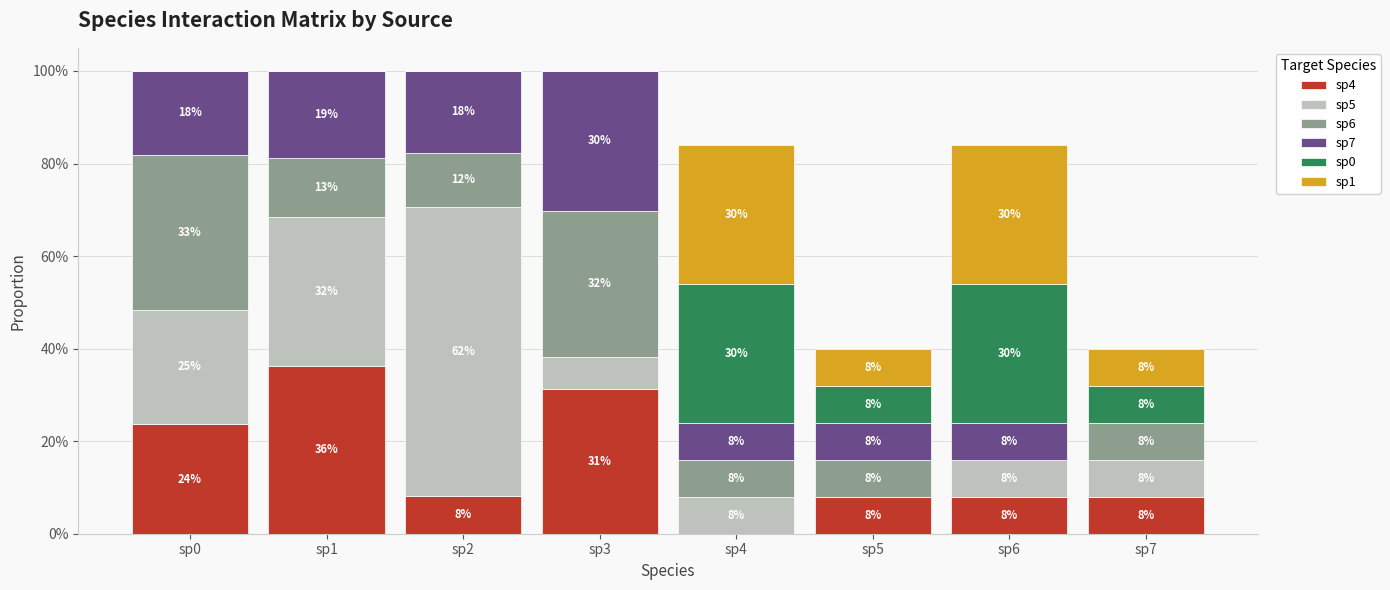

Does the chart contain stacked bars?

Yes